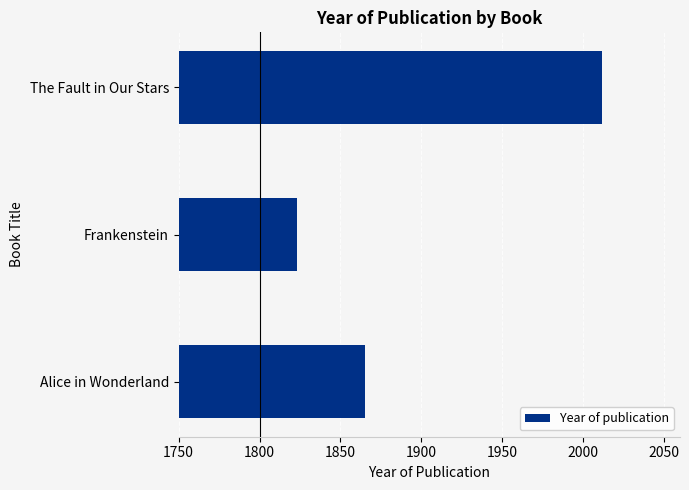

Which category has the lowest value across all series?

Frankenstein